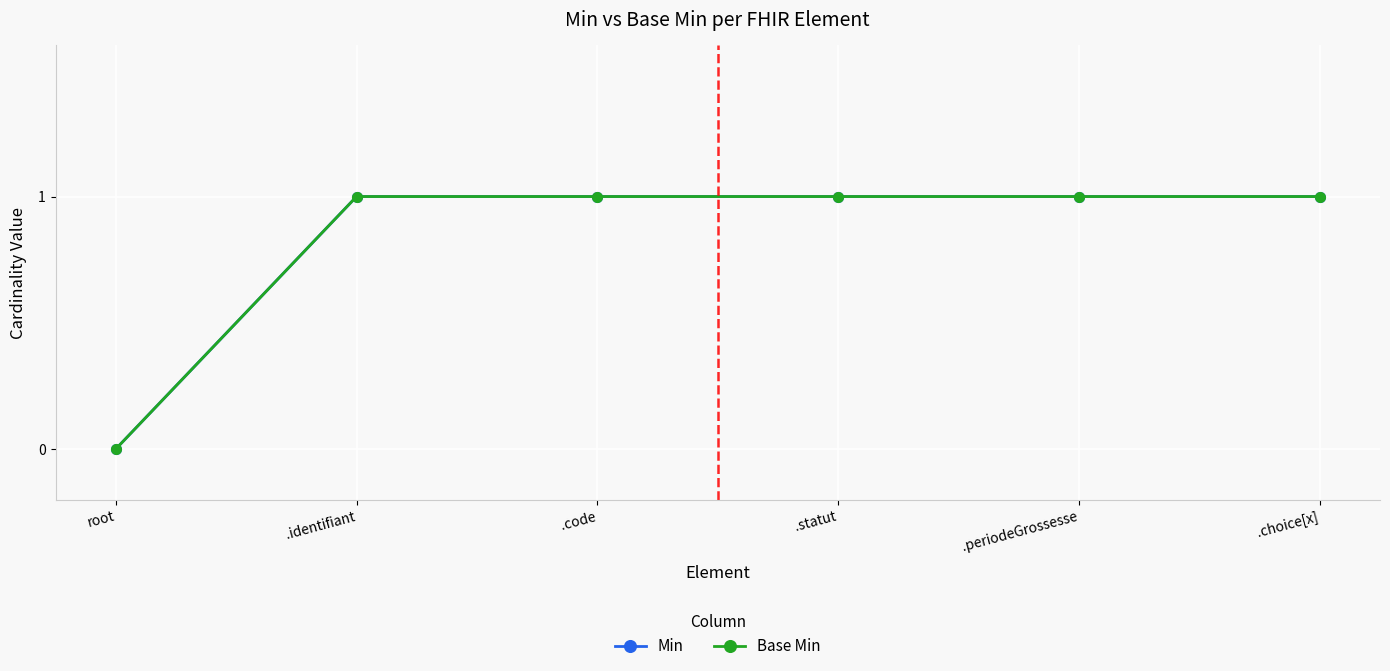

True or false: Base Min and Min cross at least once.

False